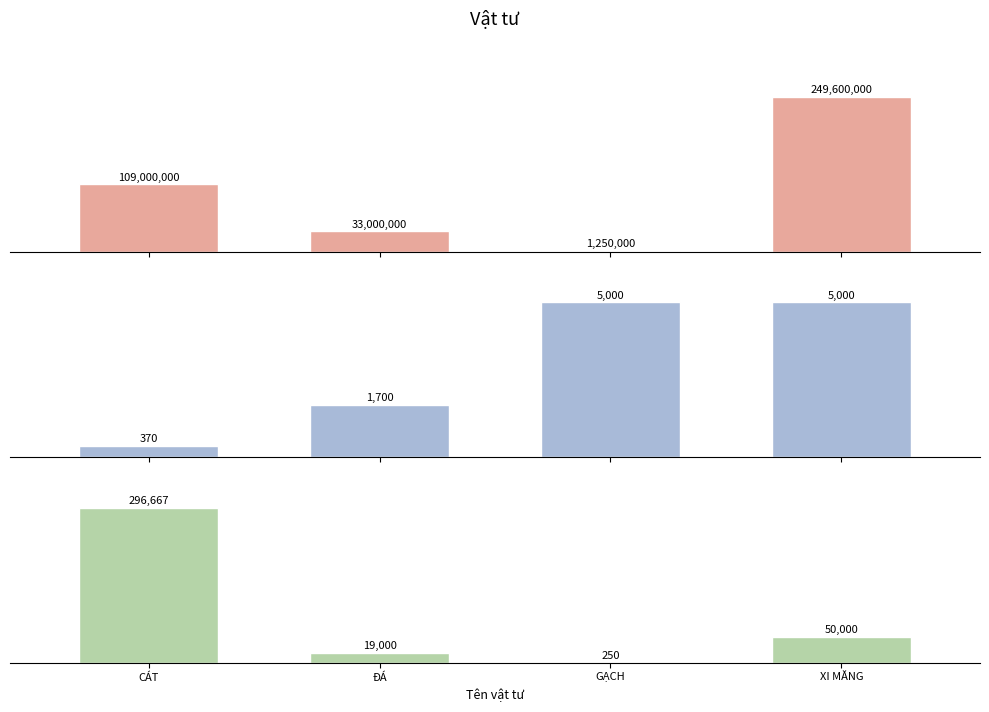

What are all the series names shown in the legend?

Thành tiền, Số lượng, Đơn giá